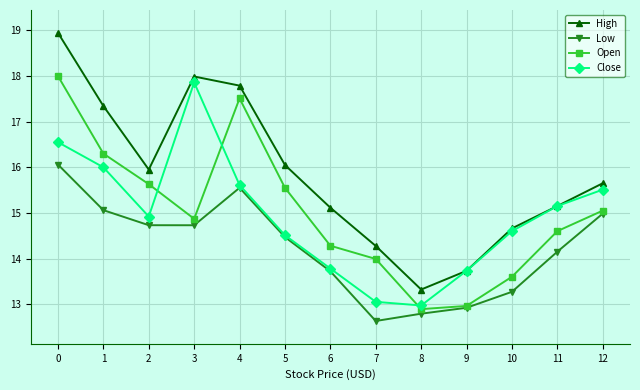

What are all the series names shown in the legend?

High, Low, Open, Close